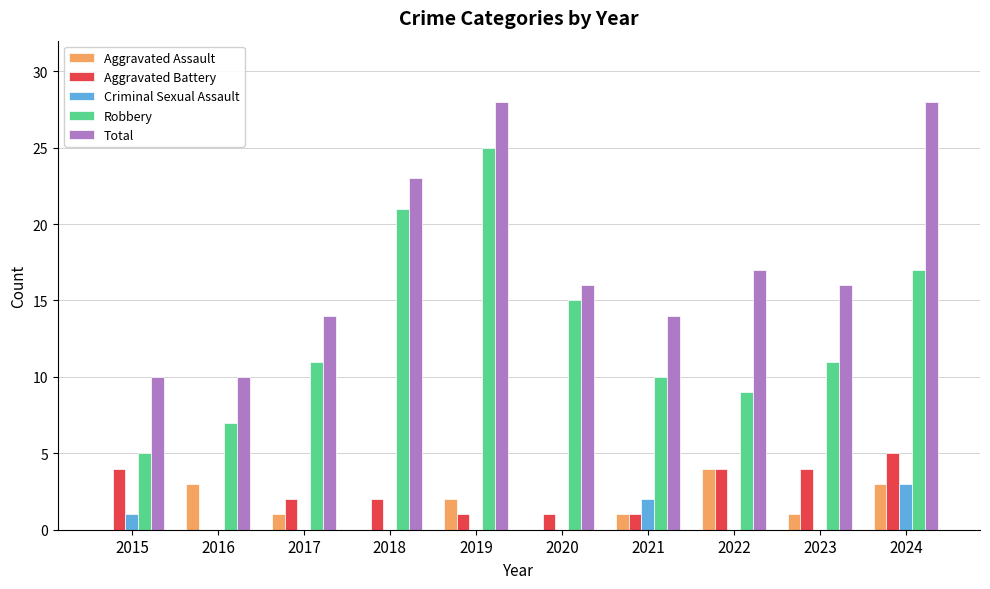

What is the average value of the Aggravated Battery series?

2